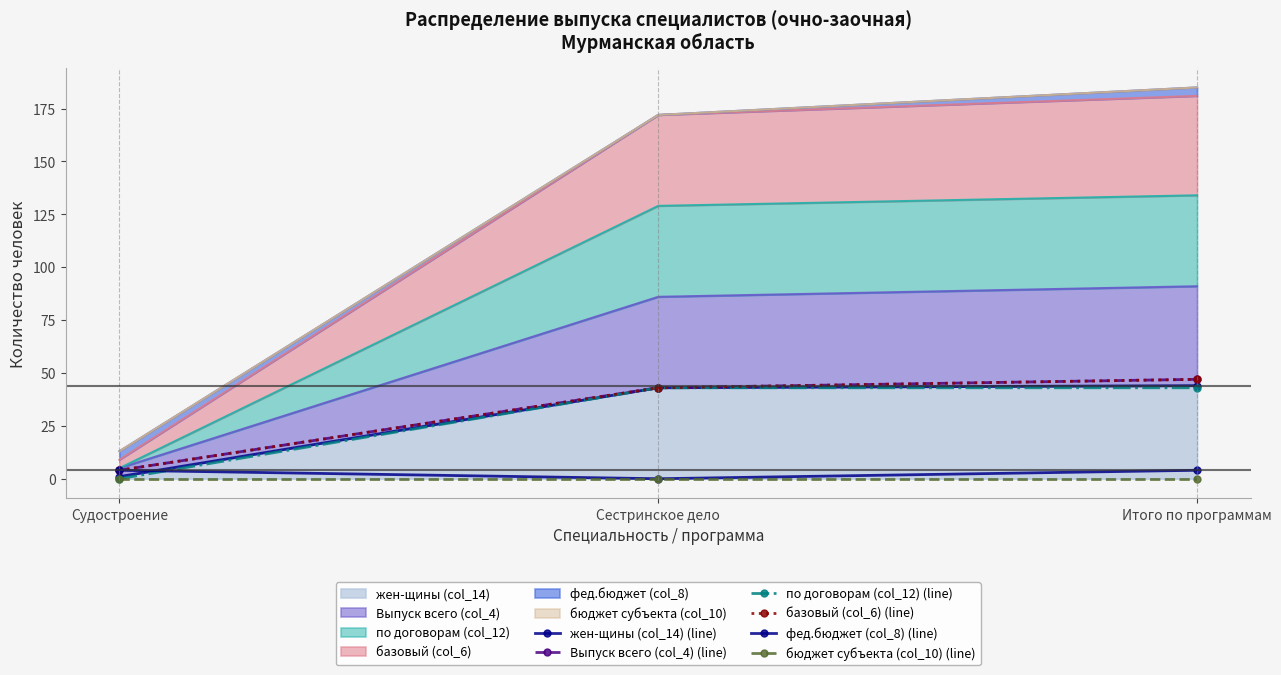

What is the average value of the базовый (col_6) (line) series?

31